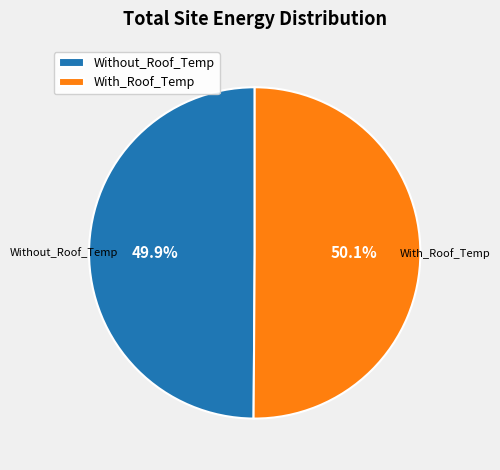

What is the ratio of the value at With_Roof_Temp to the value at Without_Roof_Temp?

1.0